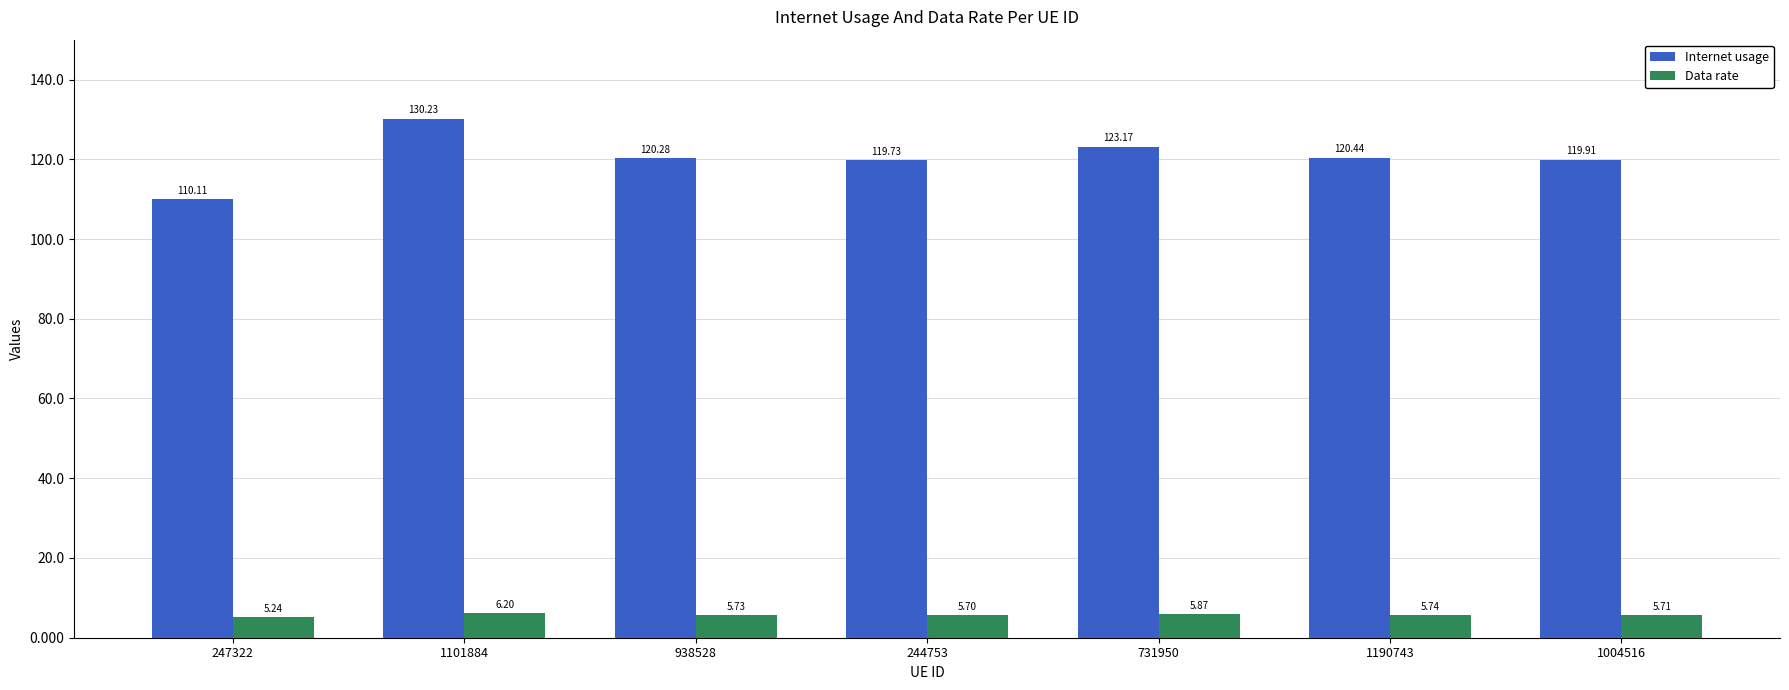

At which category is the sum across all series the highest?

1101884